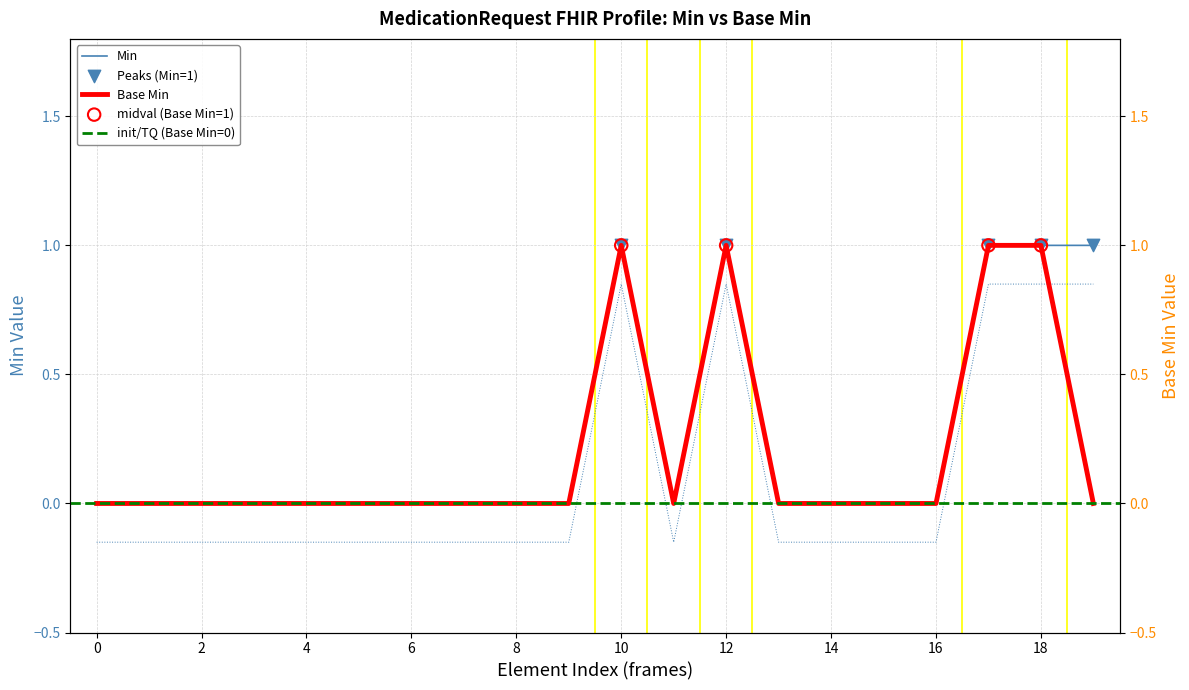

Which series has the largest Y range (max minus min)?

Min